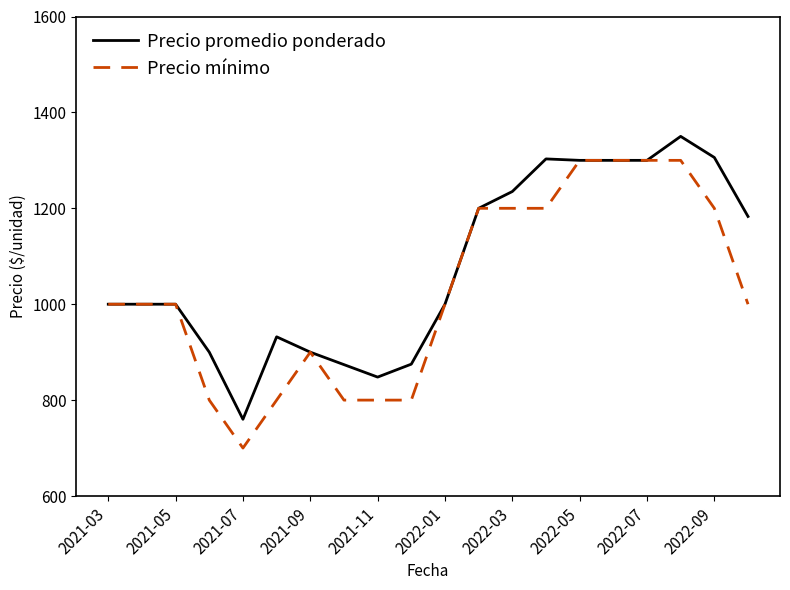

List the series in order of their peak value, highest first.

Precio promedio ponderado, Precio mínimo